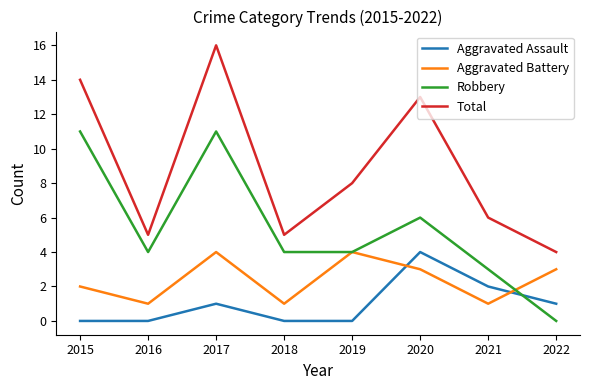

What is the average value of the Aggravated Battery series?

2